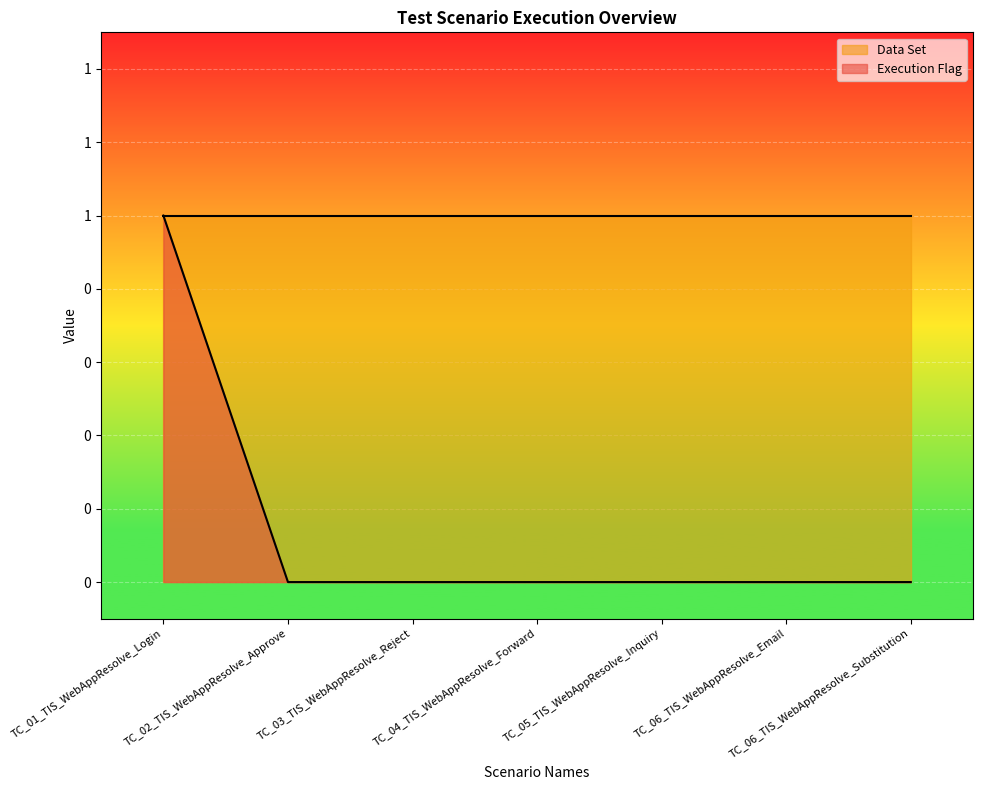

List the labels in order of value, smallest first.

TC_02_TIS_WebAppResolve_Approve, TC_03_TIS_WebAppResolve_Reject, TC_04_TIS_WebAppResolve_Forward, TC_05_TIS_WebAppResolve_Inquiry, TC_06_TIS_WebAppResolve_Email, TC_06_TIS_WebAppResolve_Substitution, TC_01_TIS_WebAppResolve_Login